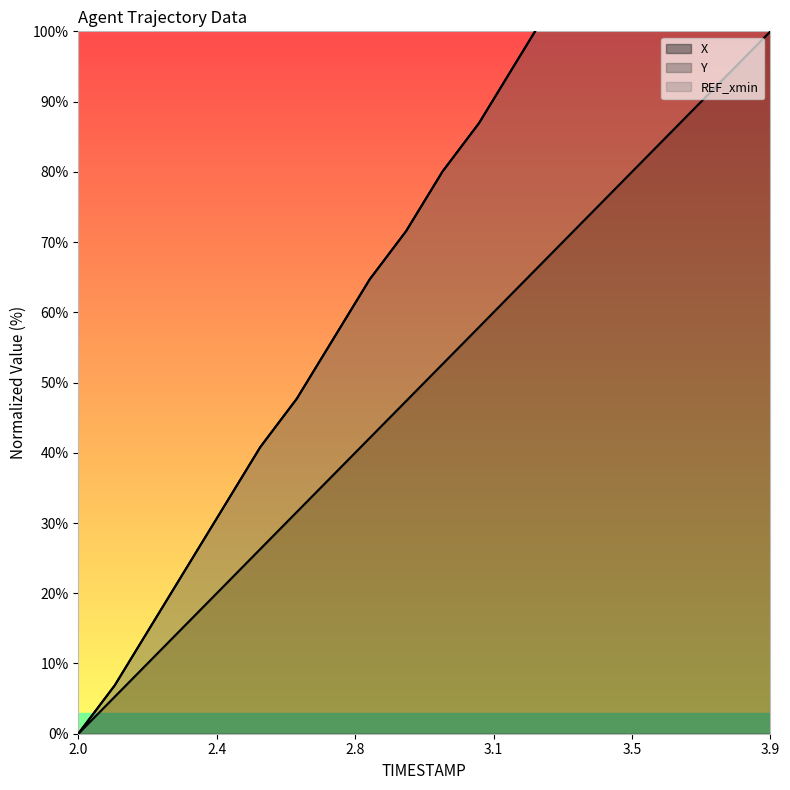

What is the sum of all Y values?

1509.6